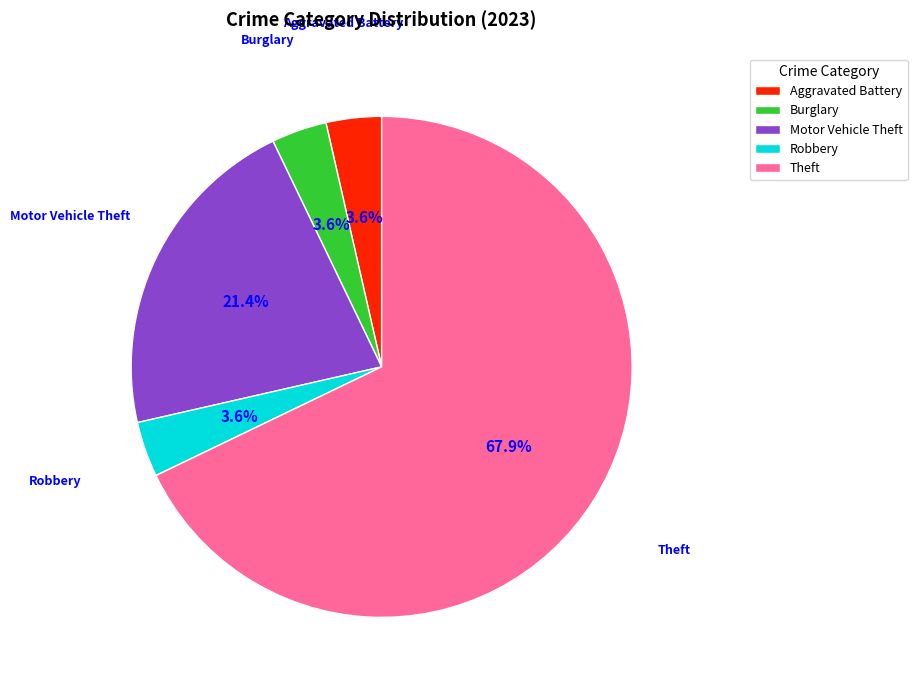

To the nearest percent, what is the average slice percentage?

20%